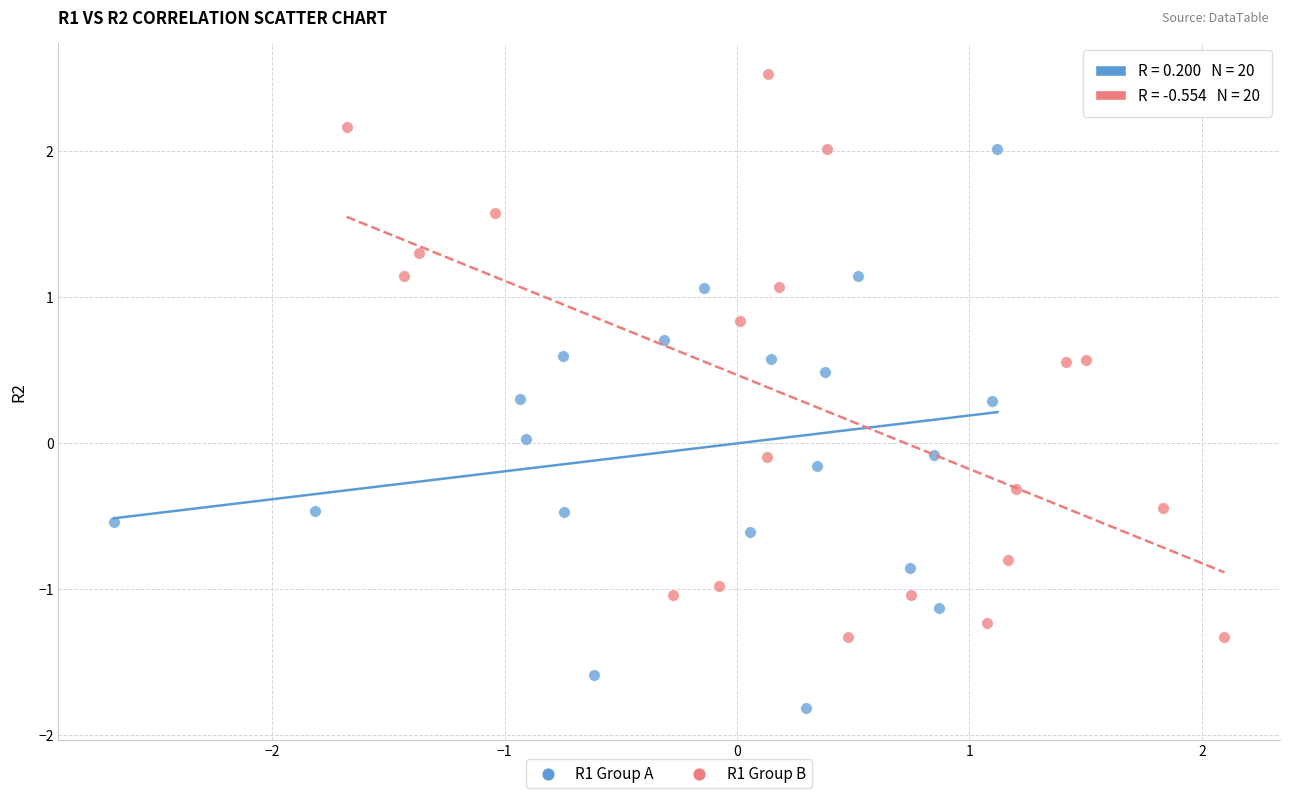

What are all the series names shown in the legend?

R1 Group A, R1 Group B